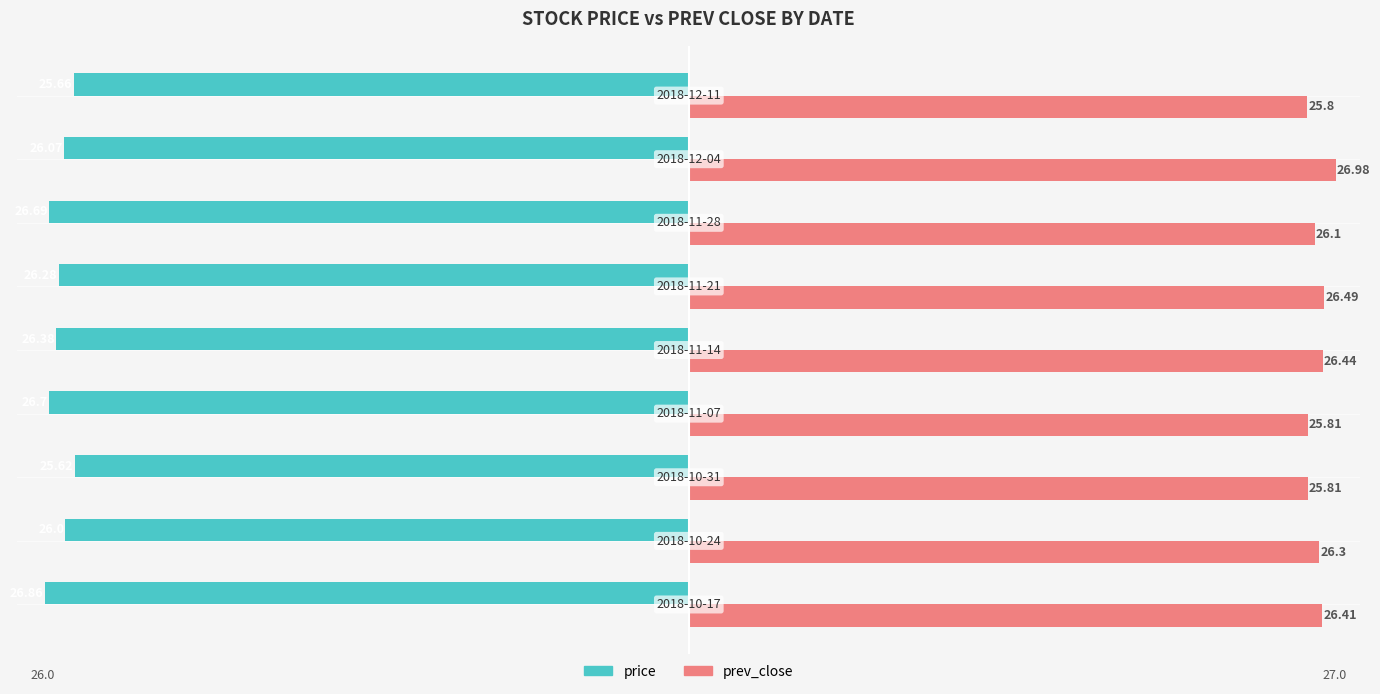

What is the average value of the price series?

-26.3